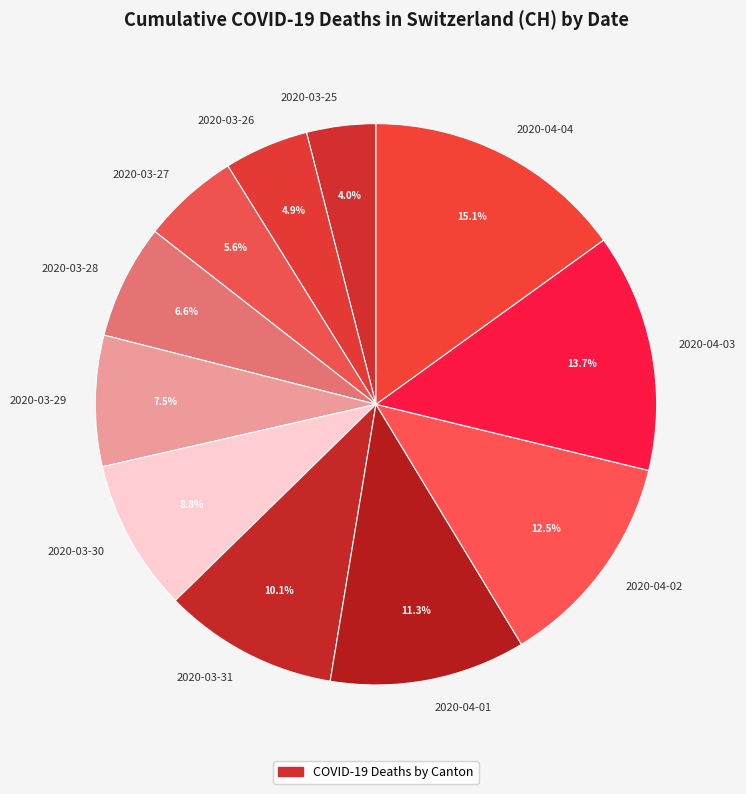

Approximately how many times larger is the value at 2020-03-30 compared to 2020-03-31?

0.9